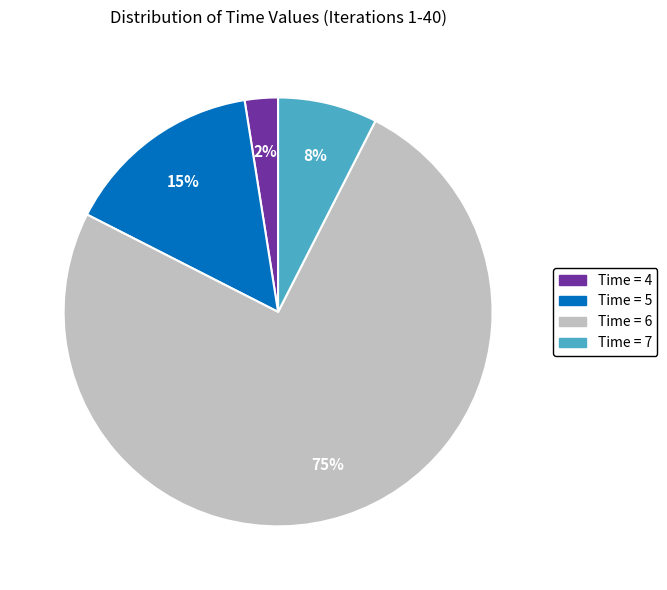

To the nearest percent, what portion does Time = 5 represent?

15%